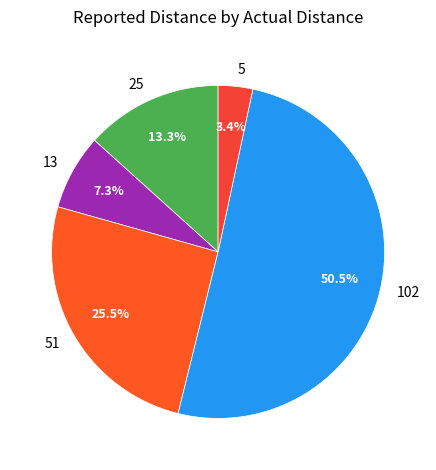

Is 13 the majority of the pie?

No